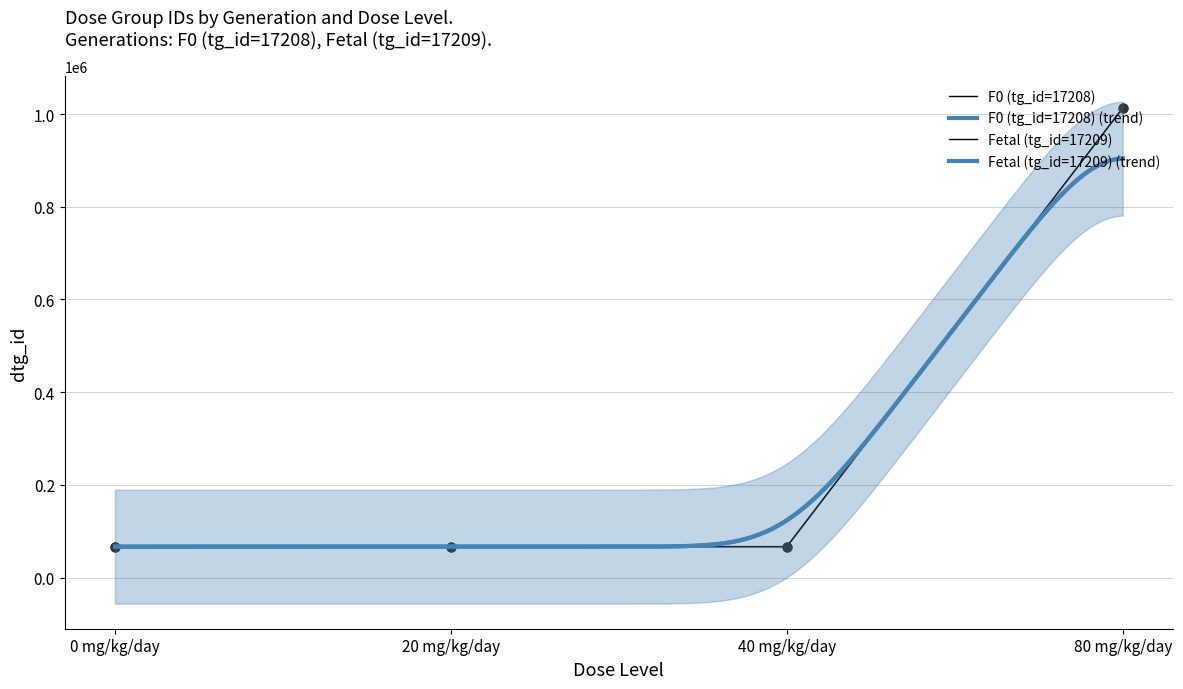

What is the total value across all series at 20 mg/kg/day?

133197